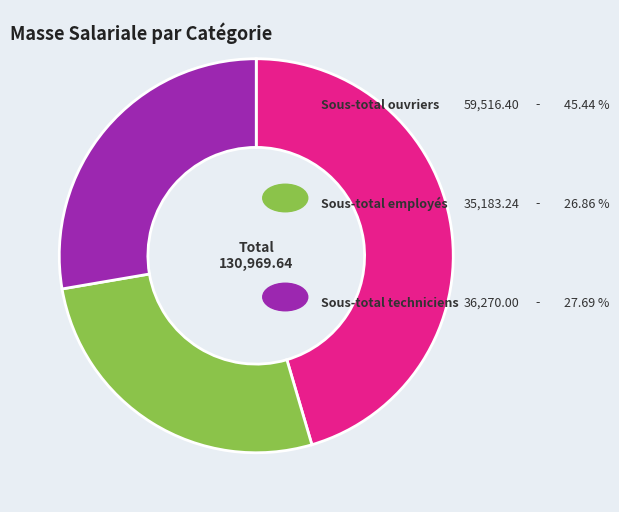

Is there a majority slice in this chart?

No